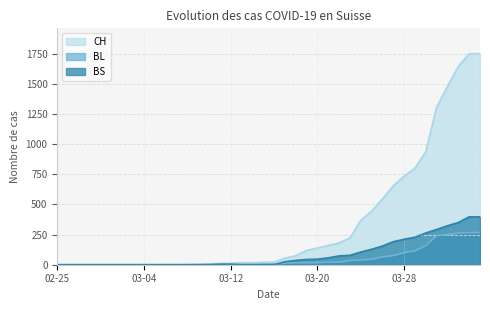

What position from the right is 2020-03-16?

20